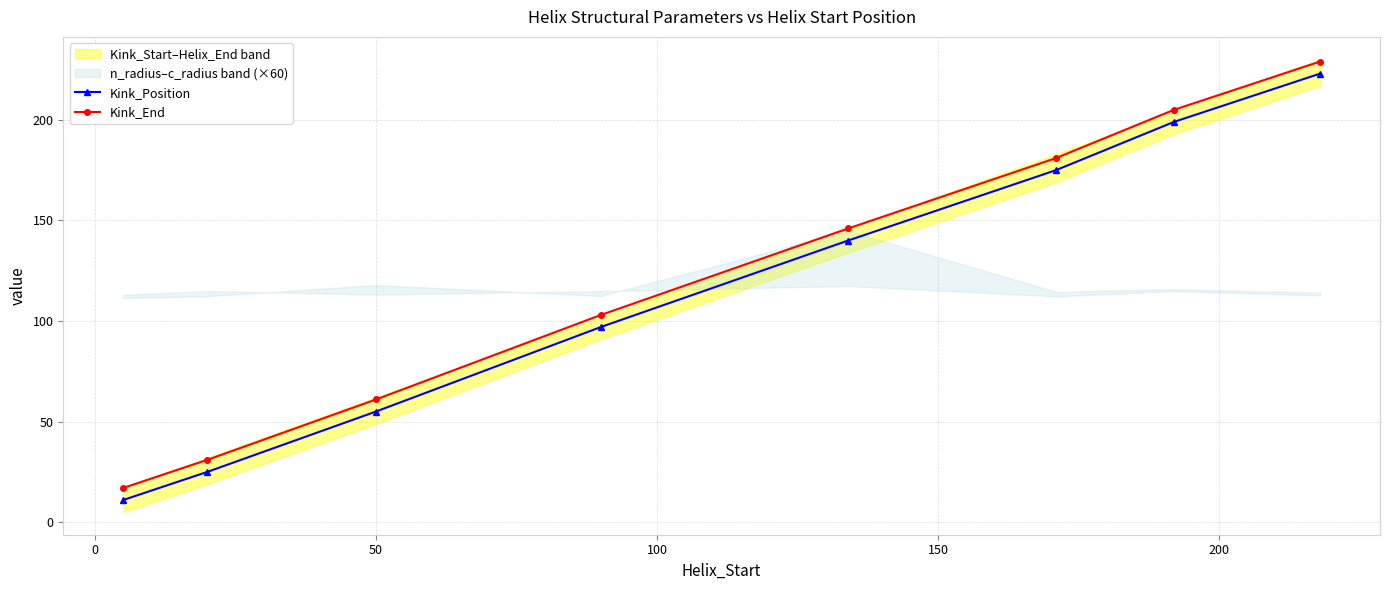

True or false: Kink_End has more than 0 points higher than both neighbors.

False